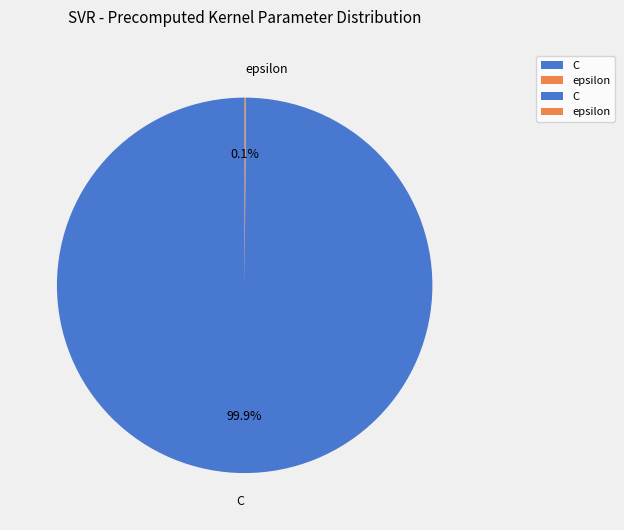

How much of the chart is everything except C?

0.1%